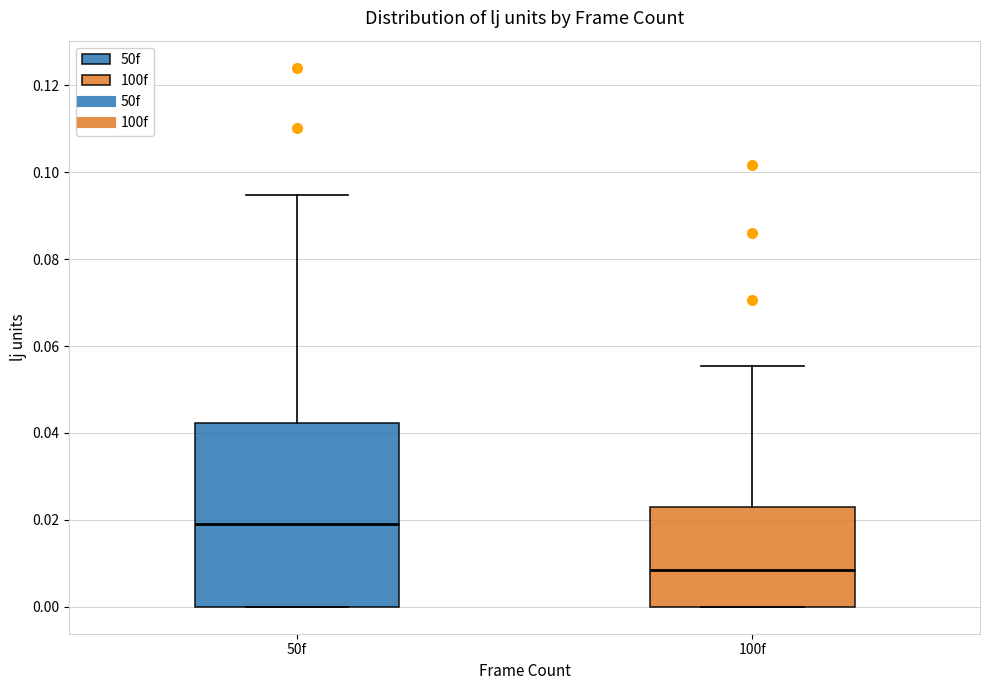

Which box is the tallest, from its lower edge to its upper edge?

50f